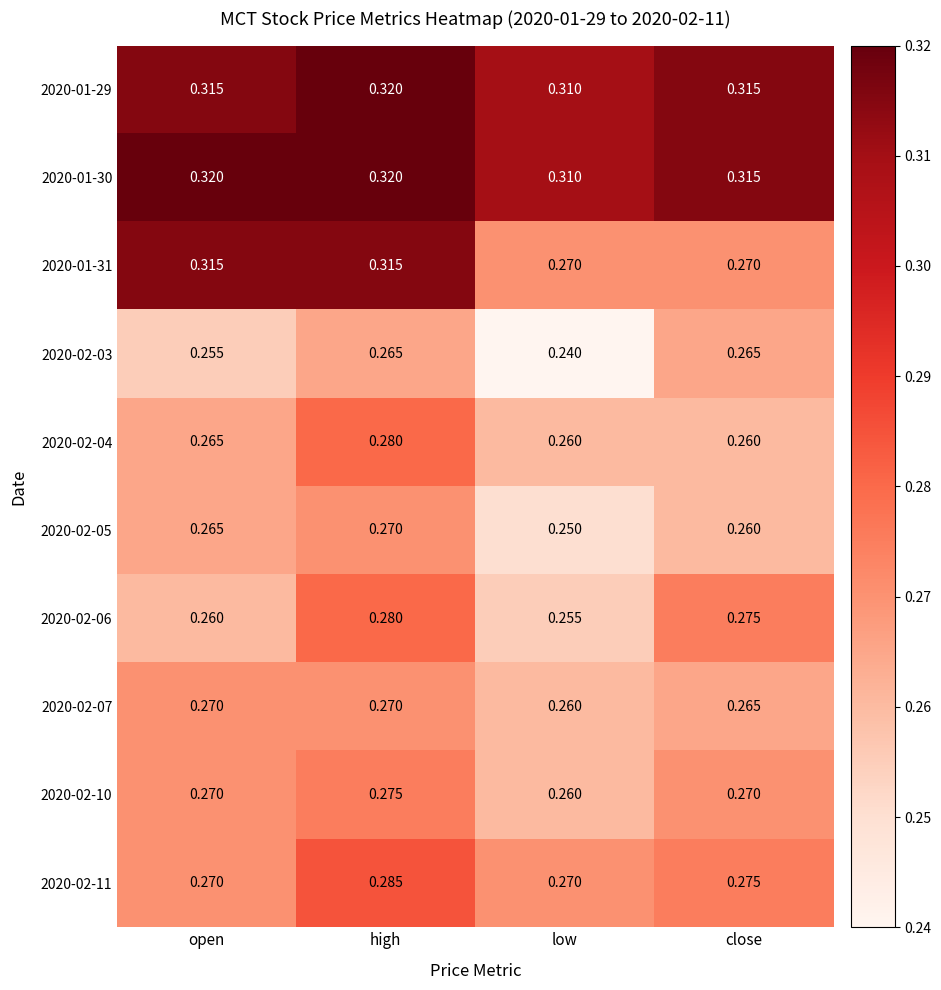

Rank the categories by 2020-02-05 value from lowest to highest.

low, close, open, high